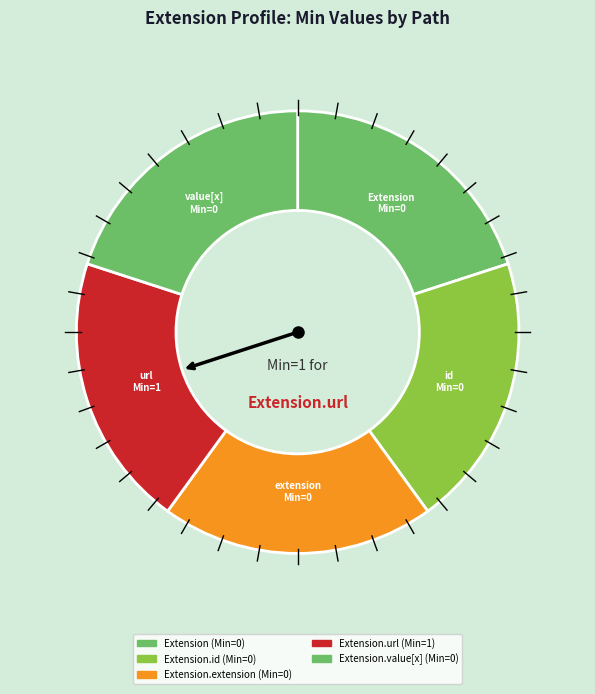

How many slices are in this pie chart?

5